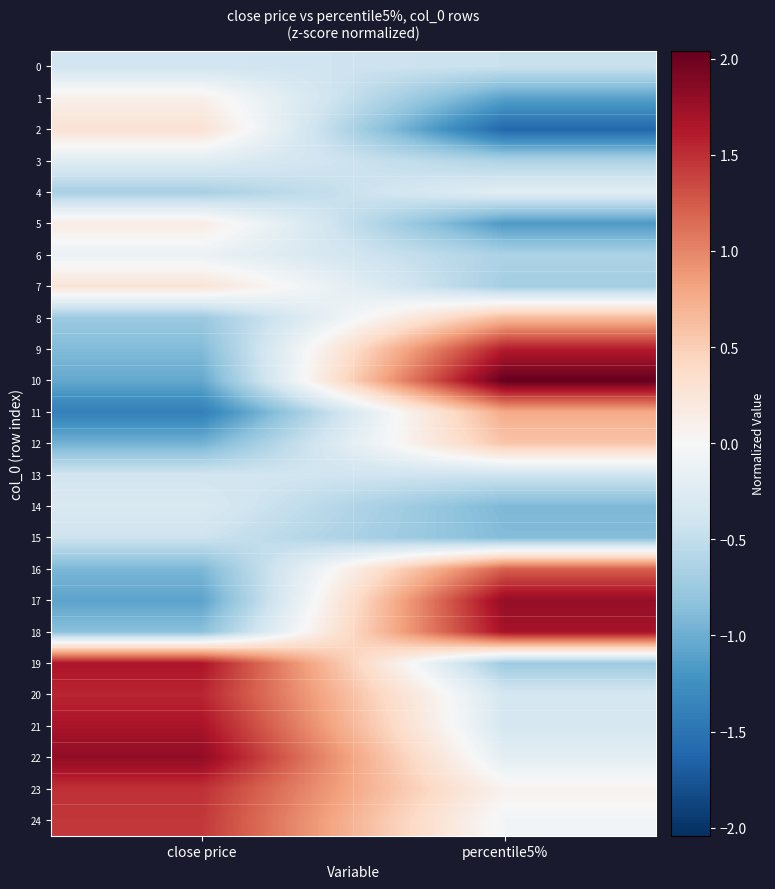

What is the spread (max minus min) of values at close price?

3.2